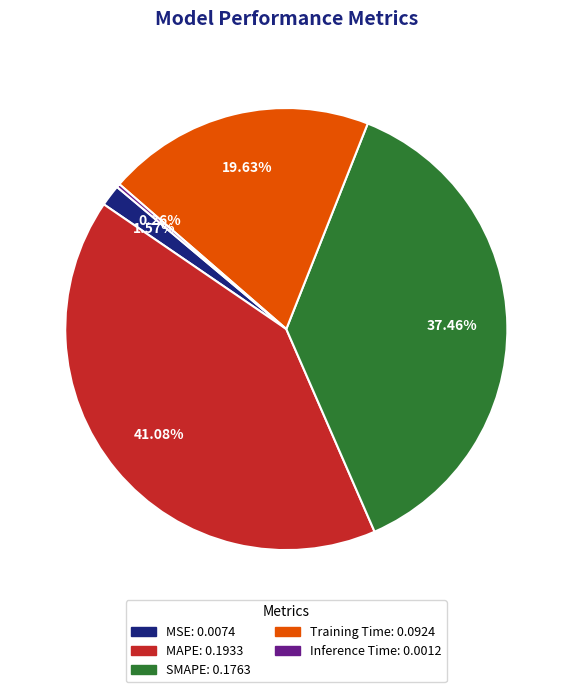

Does SMAPE account for over 50% of the chart?

No